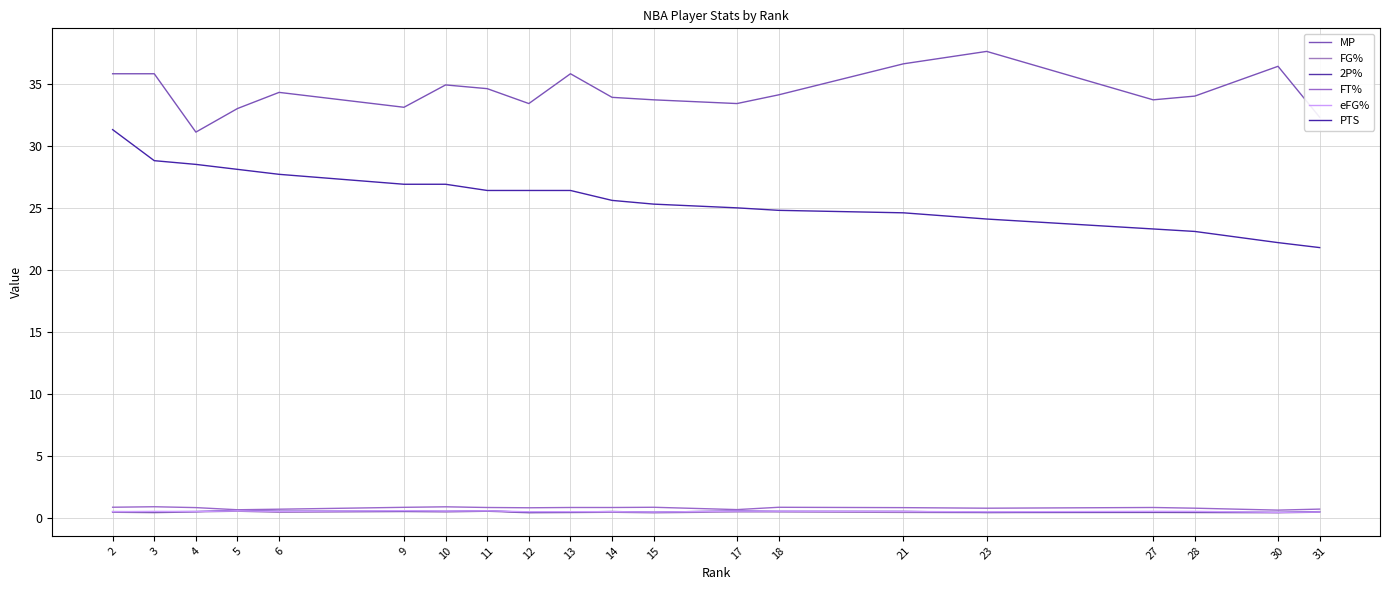

Between 2 and 28, which is larger?

2